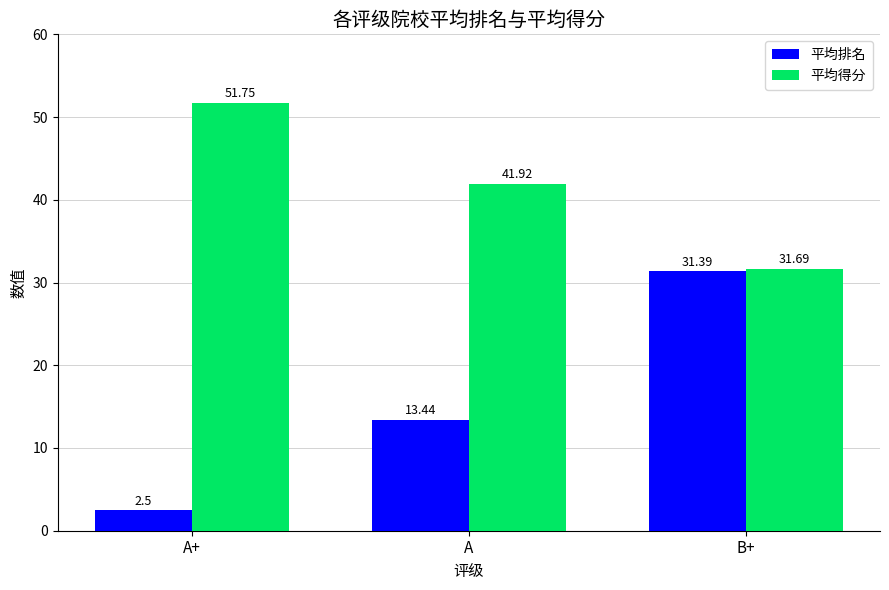

Is the value of 平均排名 at A greater than the value of 平均得分 at A?

No